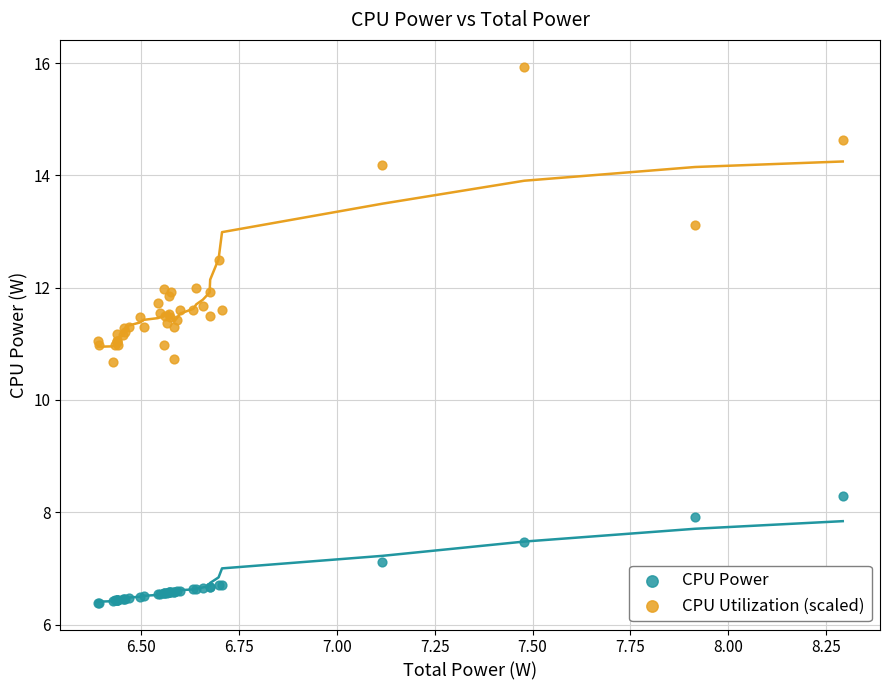

Which series contains the highest Y value?

CPU Utilization (scaled)